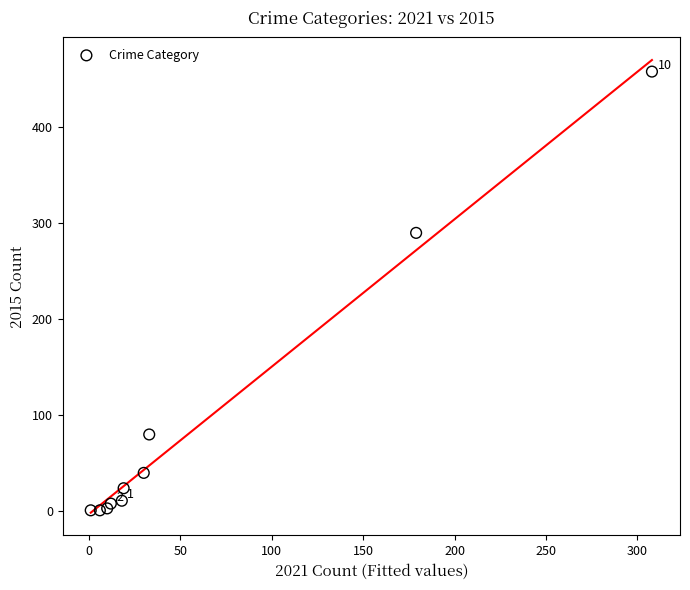

What Y value in the scatter plot is closest to 229?

290